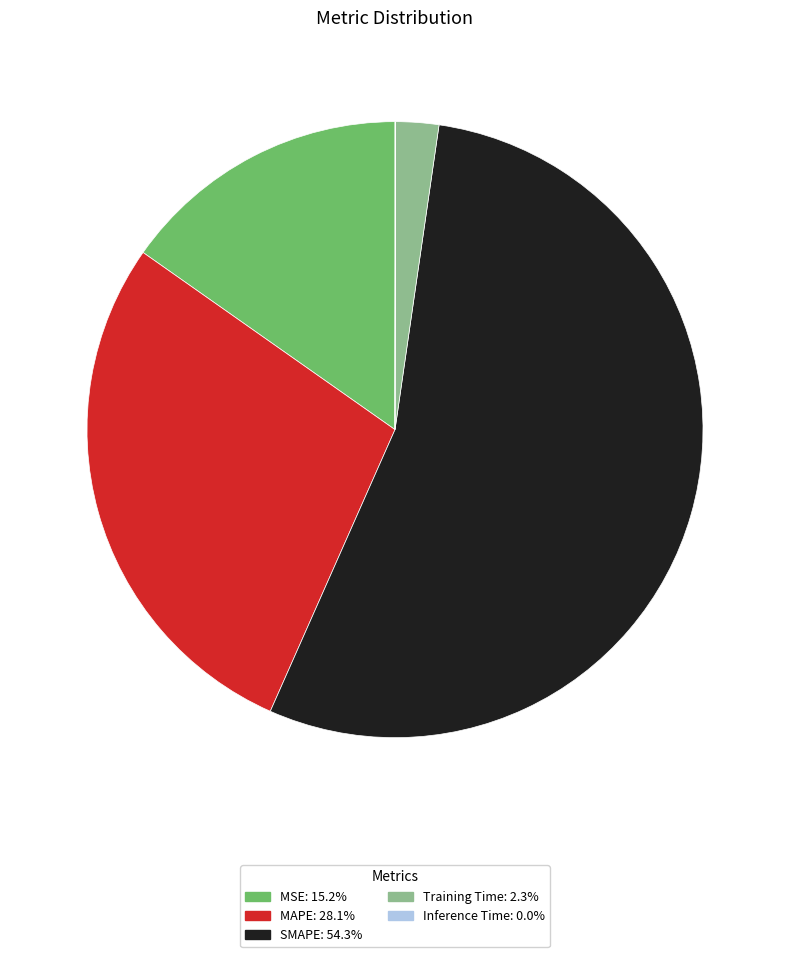

Between MAPE and SMAPE, which is larger?

SMAPE